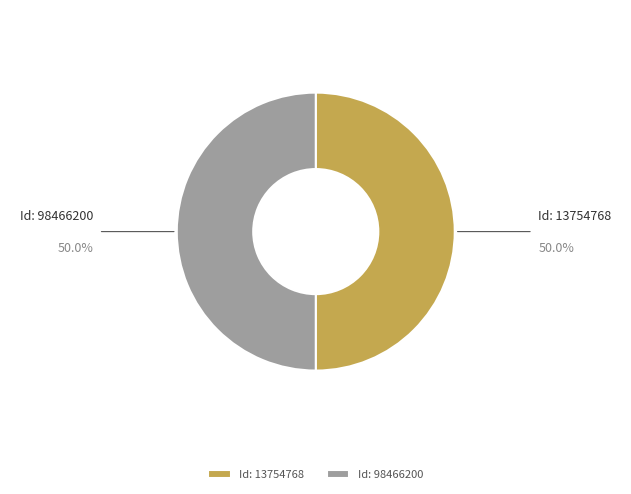

Combined, do Id: 98466200 and Id: 13754768 account for over 50%?

Yes